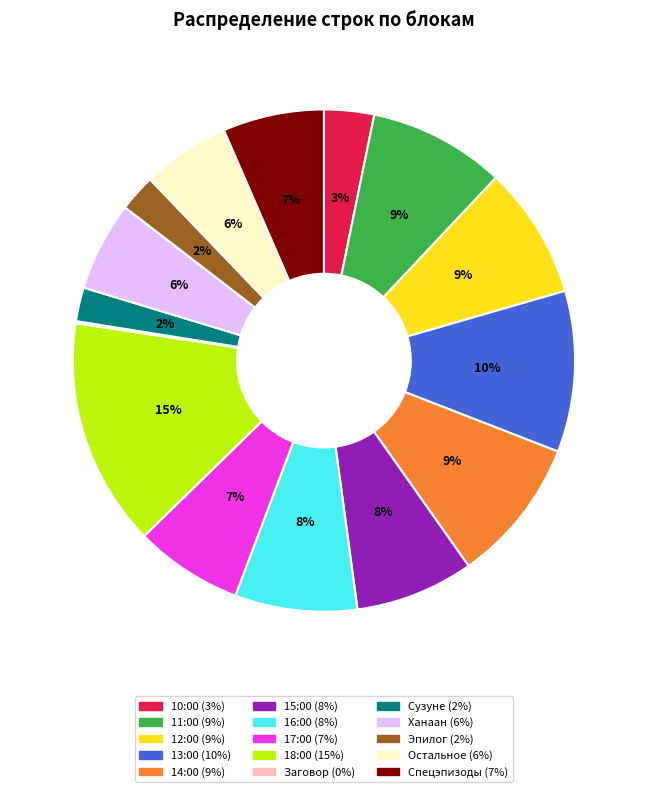

Which has a higher value, 16:00 or 12:00?

12:00